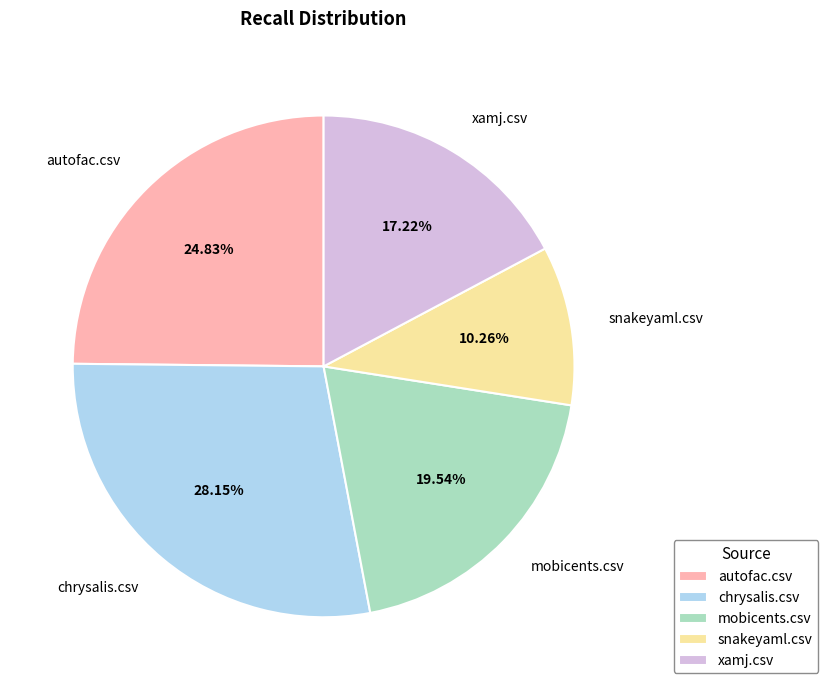

What is the largest slice in the pie chart?

chrysalis.csv